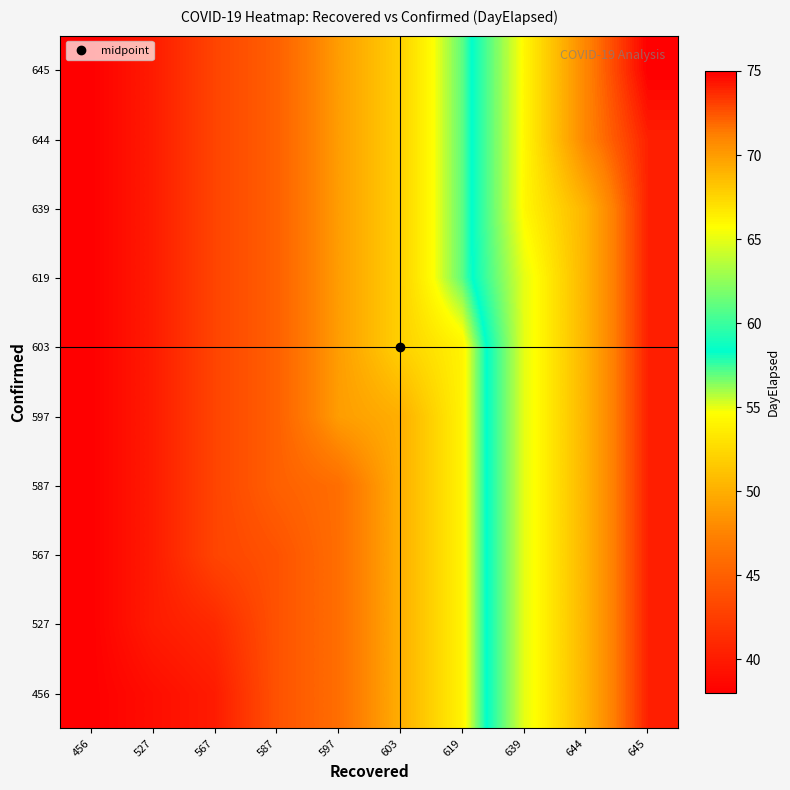

Rank the series at 527 from highest to lowest value.

527, 567, 587, 597, 603, 619, 639, 644, 645, 456